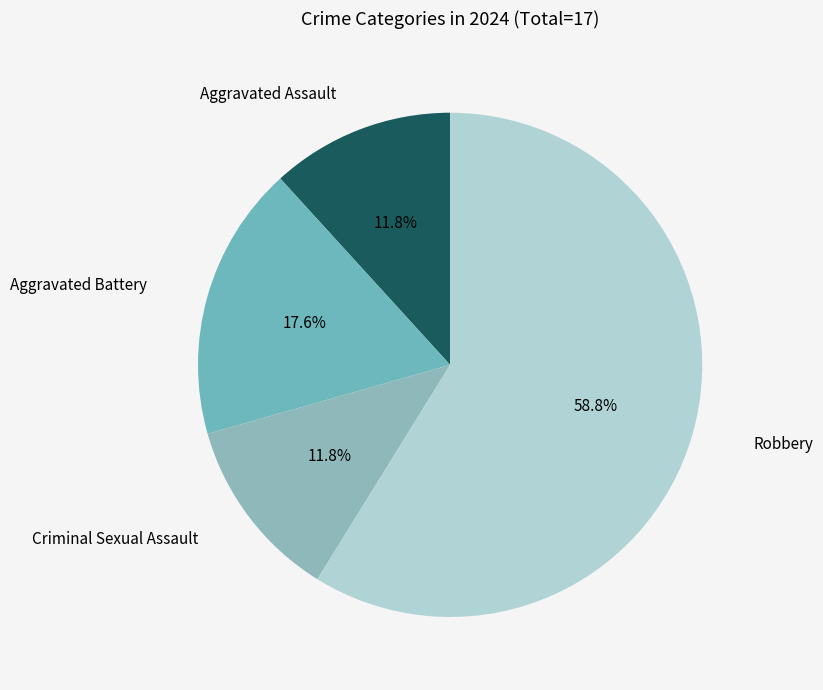

To the nearest percent, what percentage of the pie is Robbery?

59%